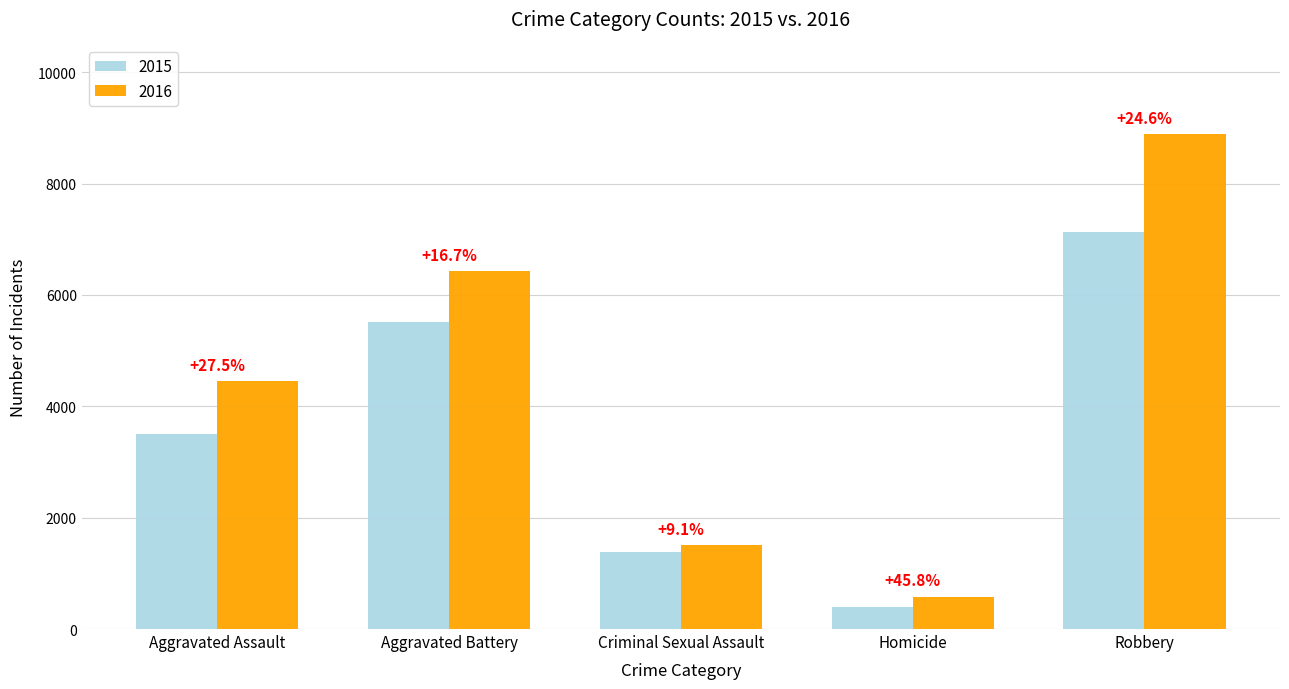

List the series in order of their overall mean, lowest first.

2015, 2016